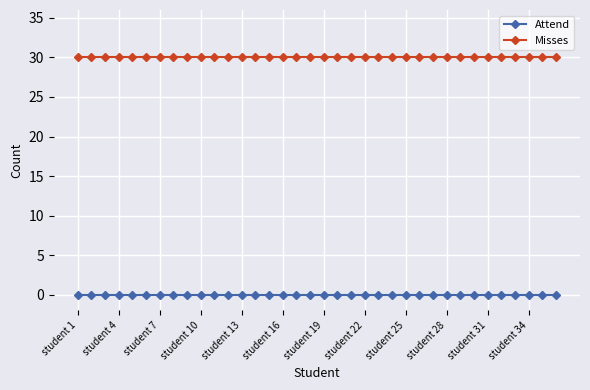

Rank the series by their maximum value, from highest to lowest.

Misses, Attend